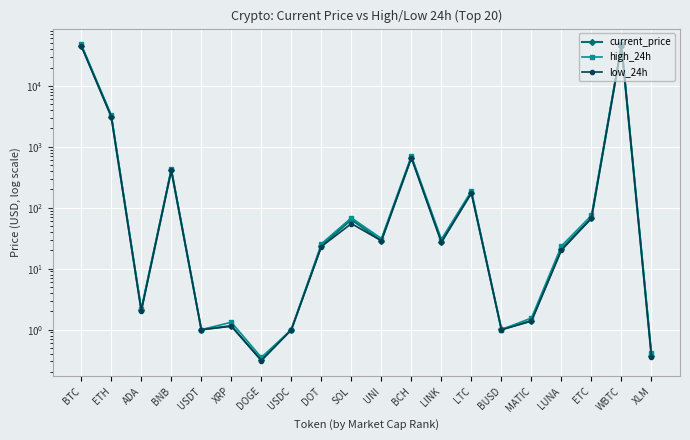

In high_24h, how many points are lower than both neighbors (excluding endpoints)?

6